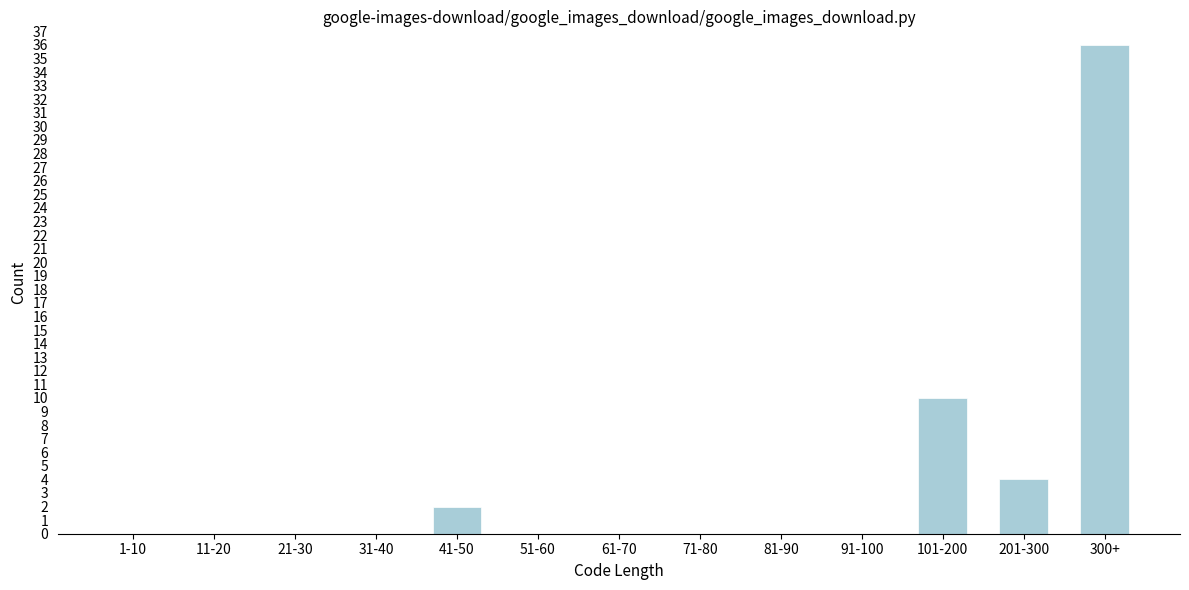

Reading left to right, extract all data points from this chart.

1-10=0	11-20=0	21-30=0	31-40=0	41-50=2	51-60=0	61-70=0	71-80=0	81-90=0	91-100=0	101-200=10	201-300=4	300+=36